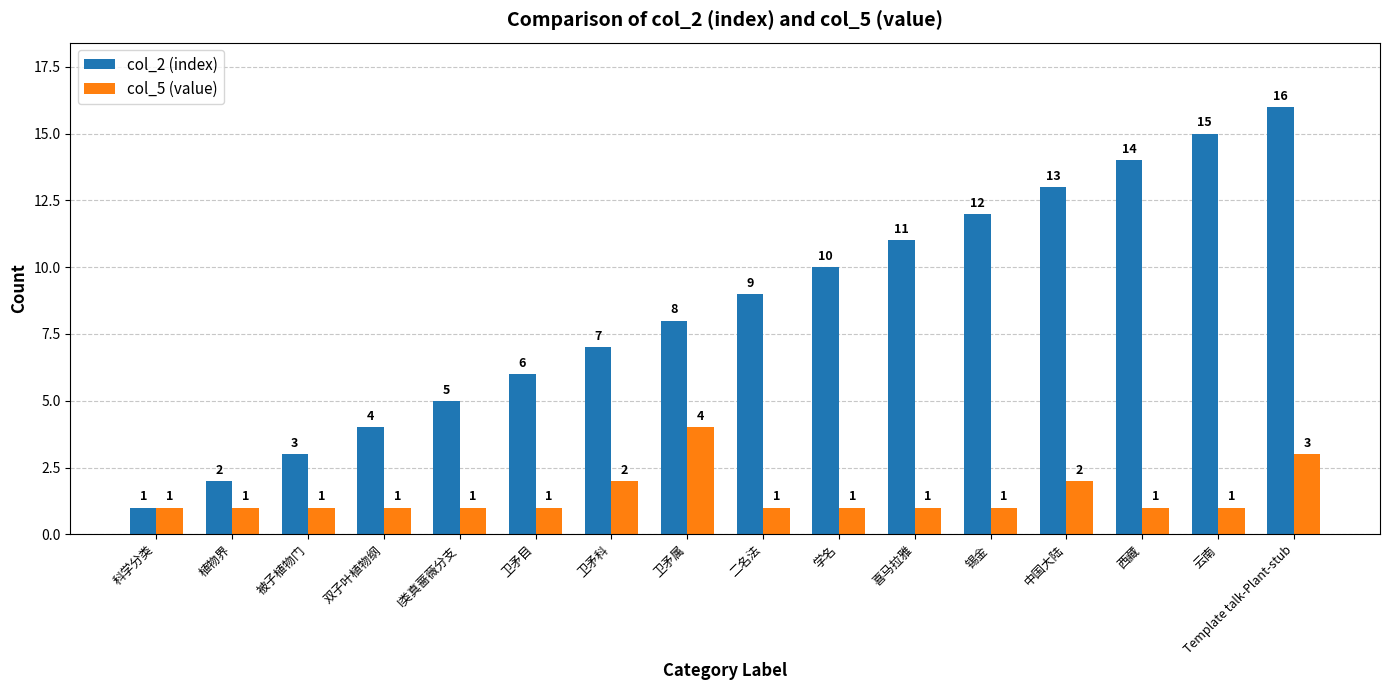

What position from the left is 锡金?

12